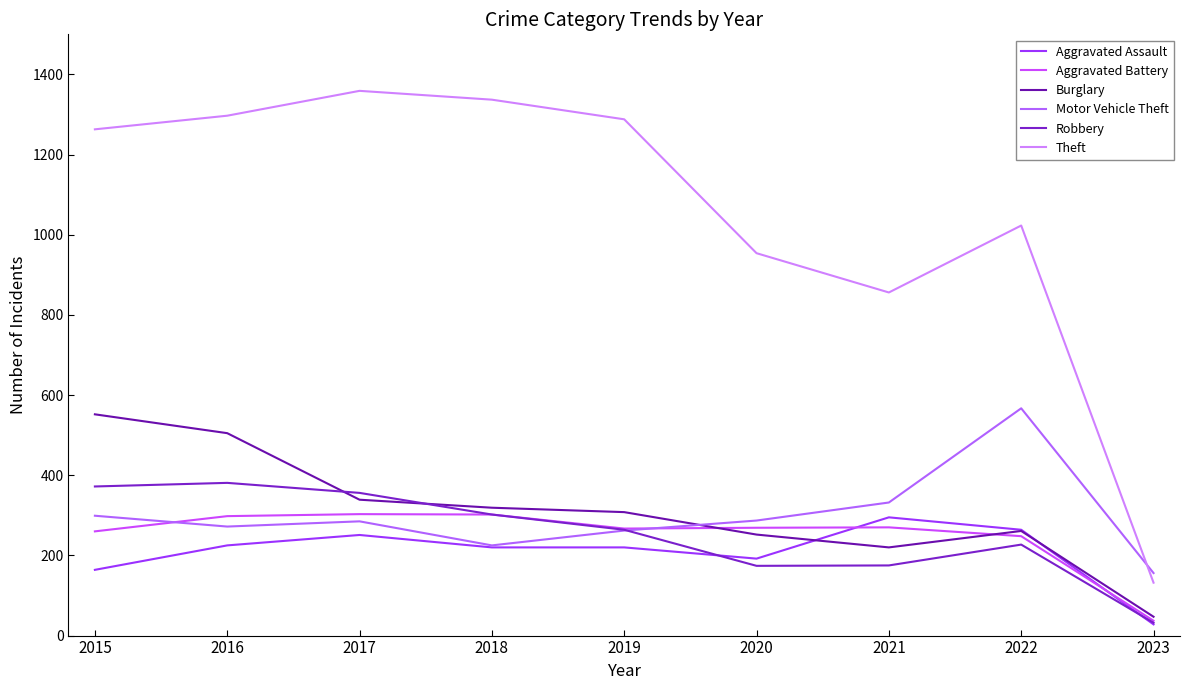

How many interior local valleys does the Robbery series have?

1